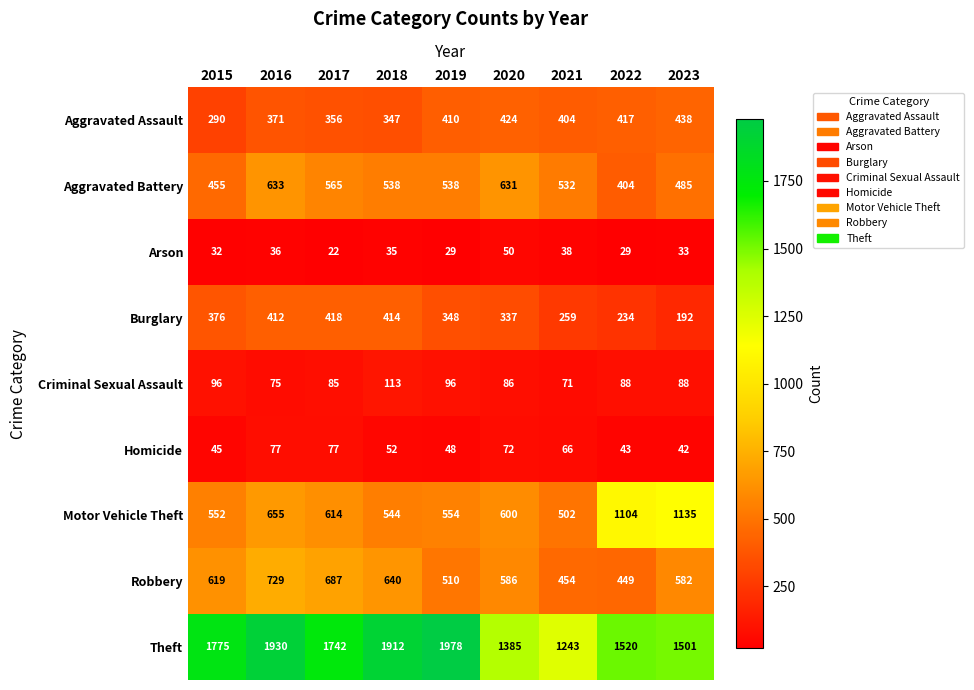

What is the minimum value shown in the chart?

22